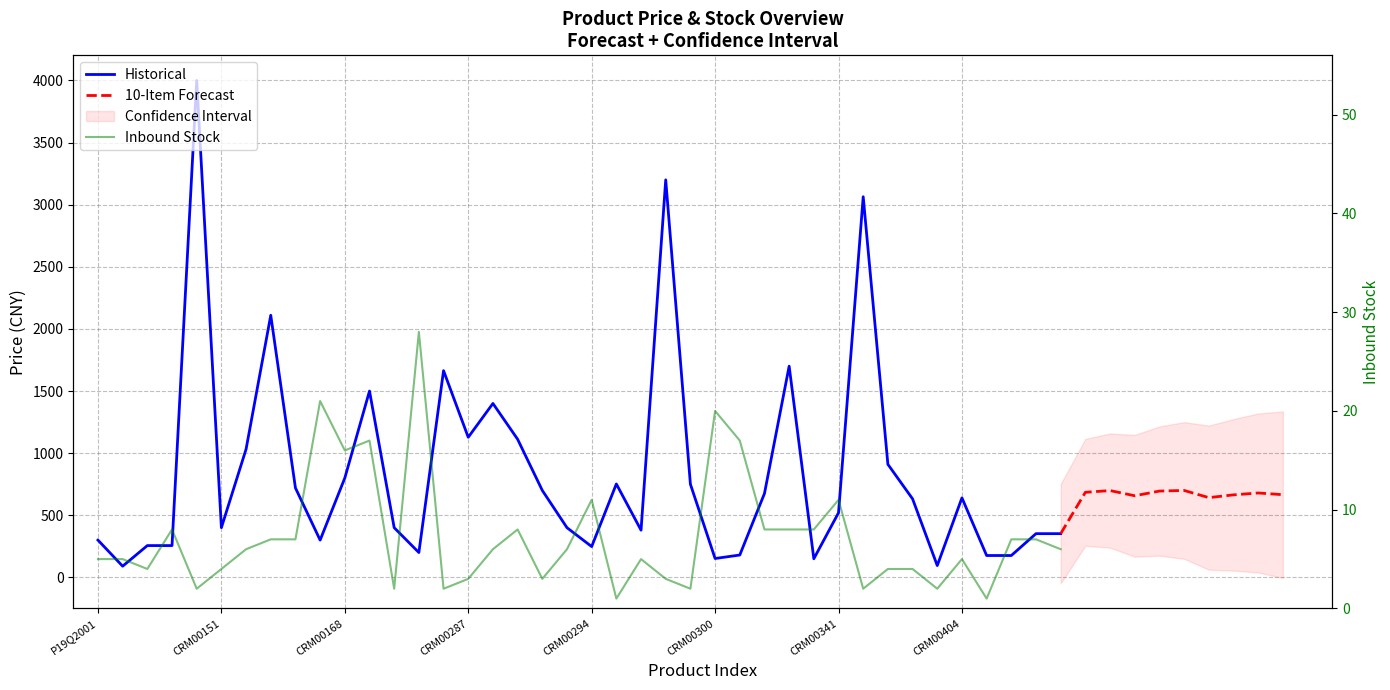

True or false: price and inboundStock intersect in this chart.

False